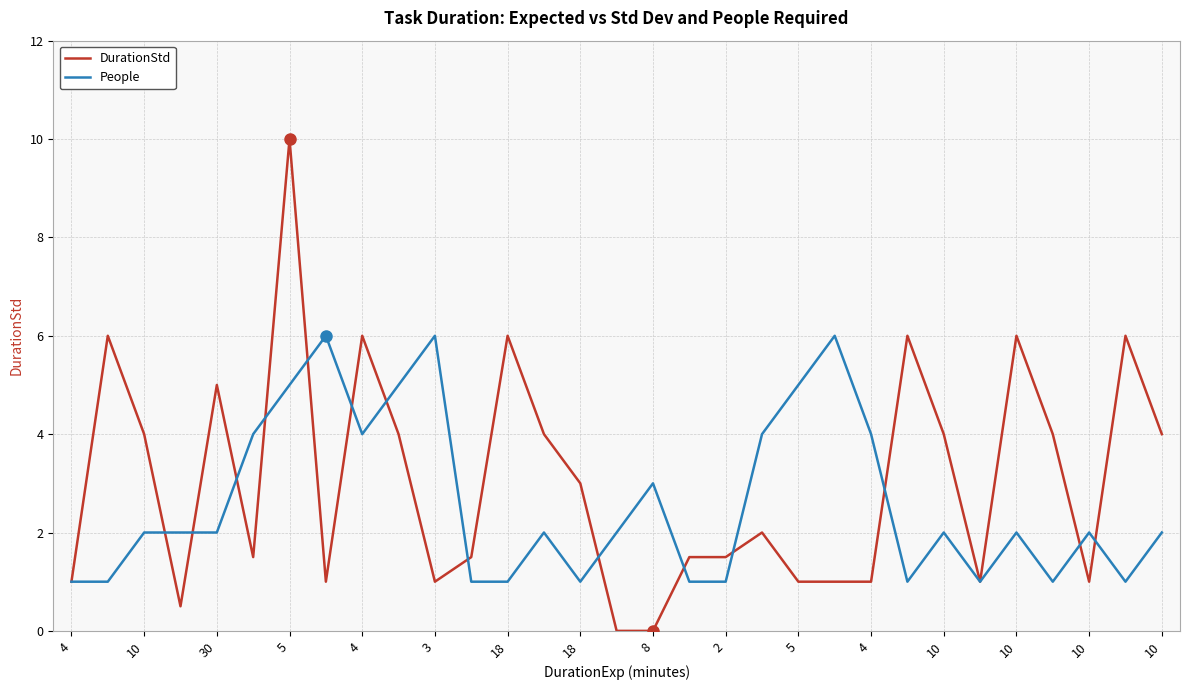

What is the sum of all People values?

81.0